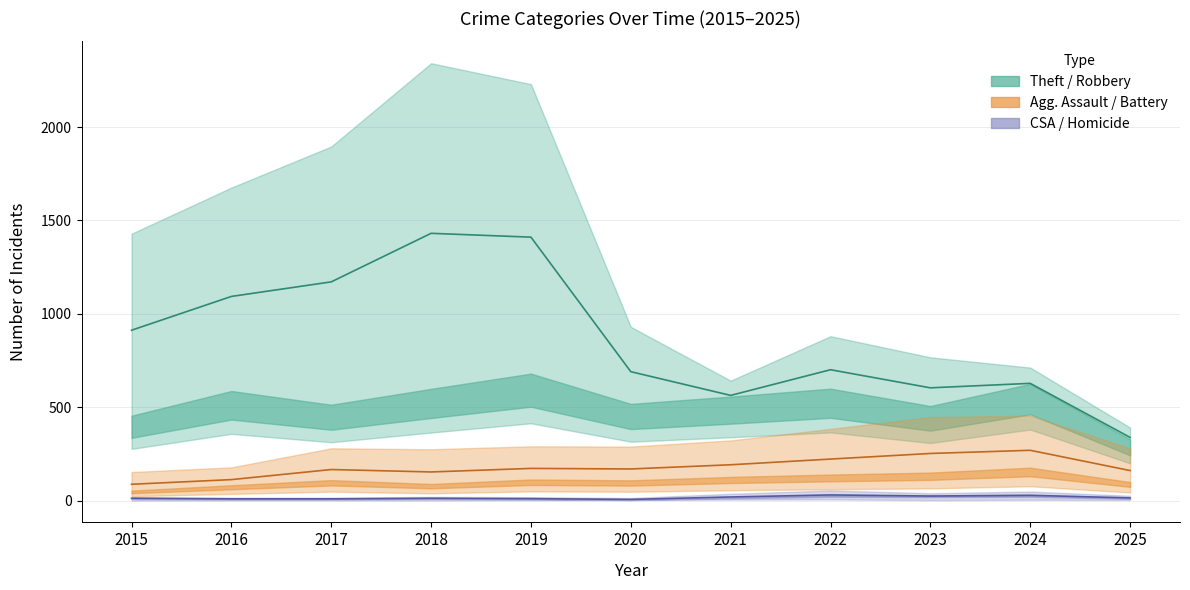

What is the spread (max minus min) of values at 2022?

670.5